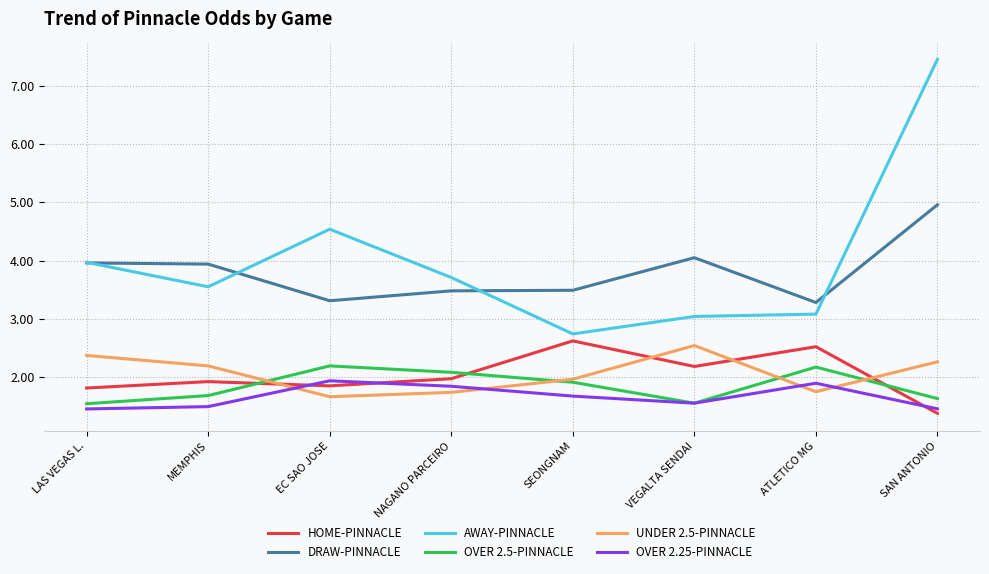

What position from the left is MEMPHIS?

2